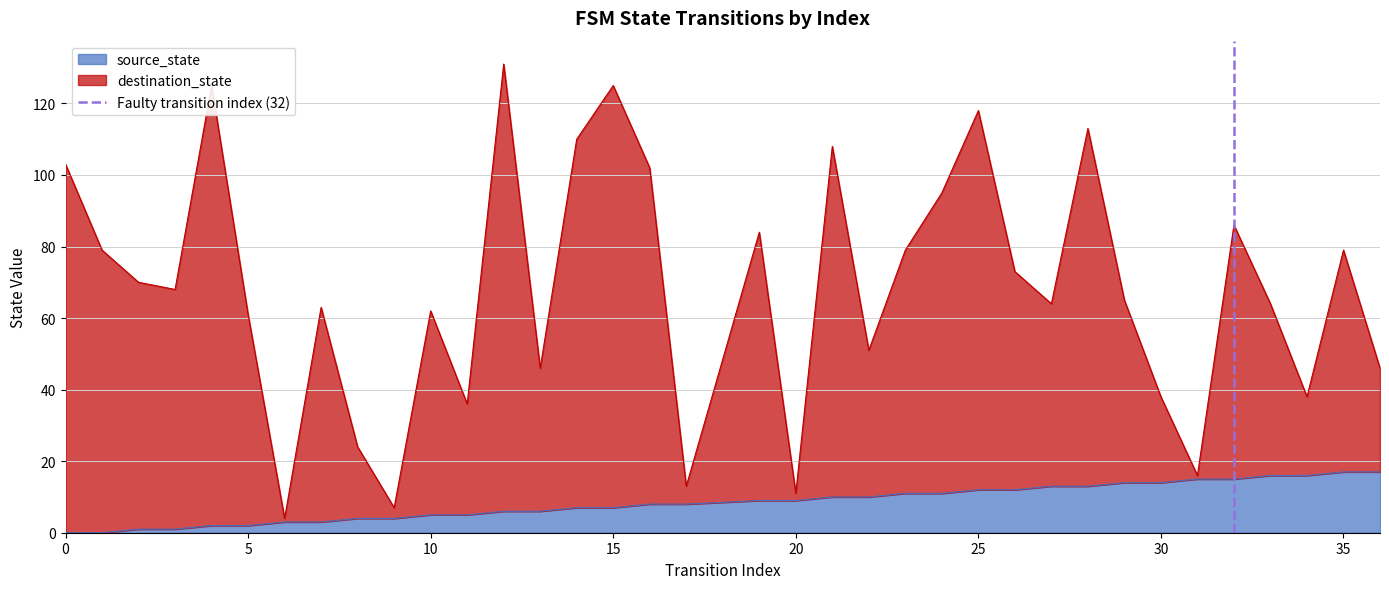

Is it true that source_state equals 23 at 30?

False